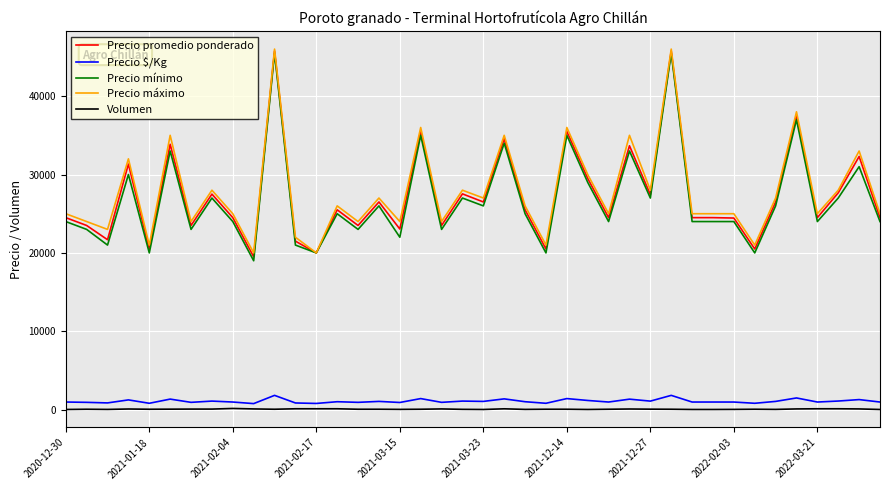

True or false: Volumen and Precio promedio ponderado intersect in this chart.

False